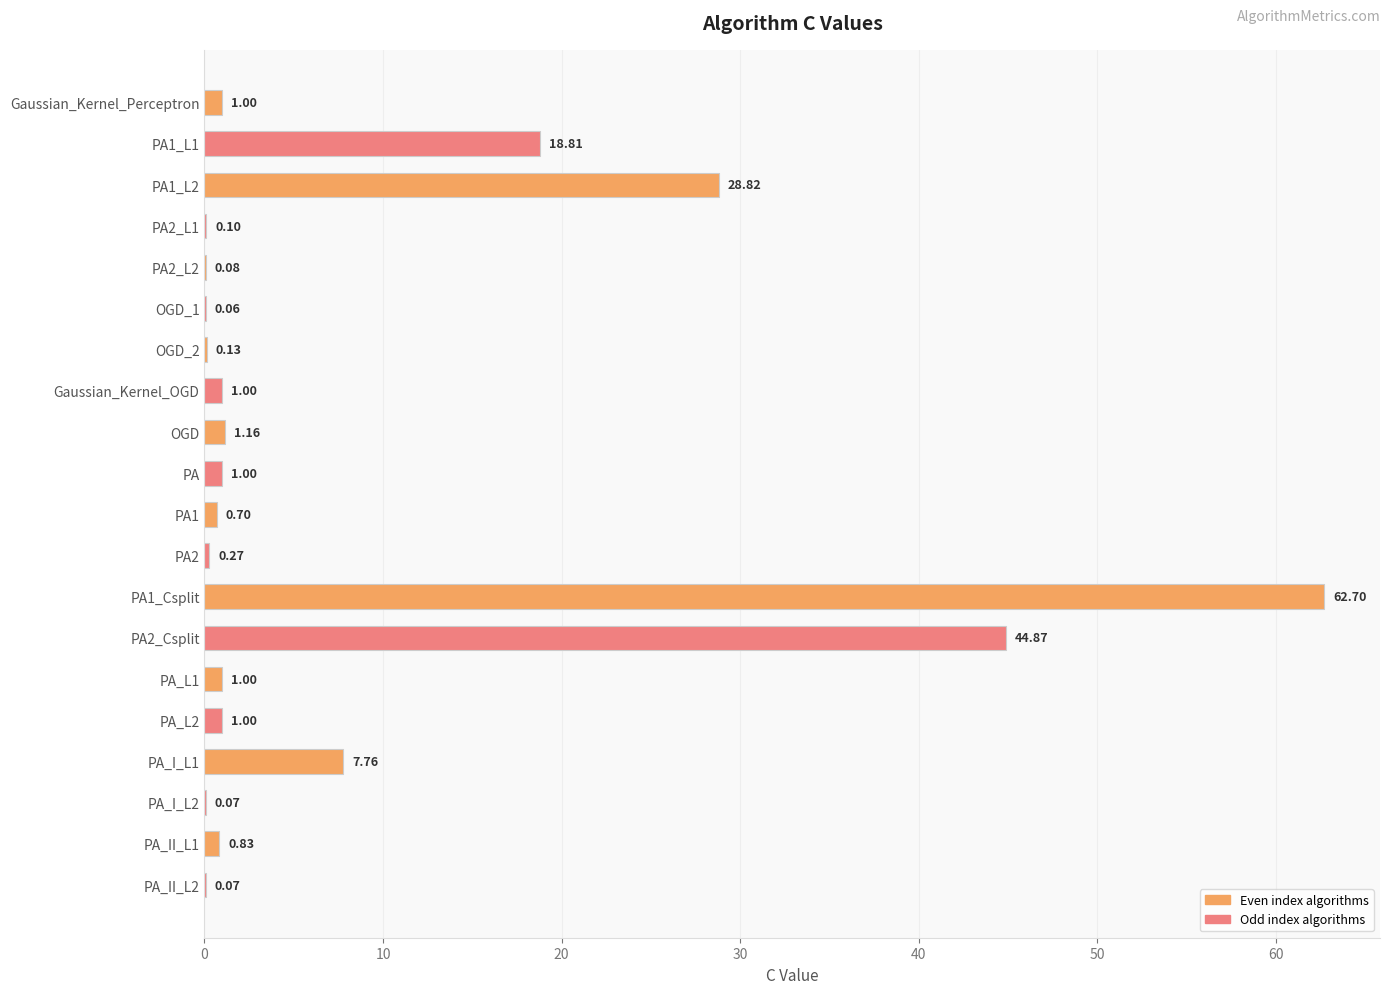

What is the change in value from Gaussian_Kernel_Perceptron to PA2_L1?

-0.9